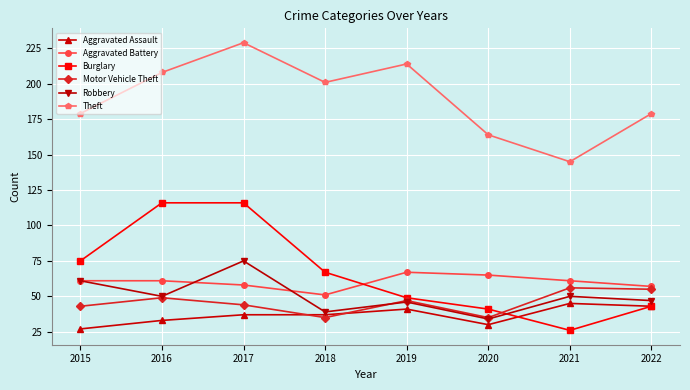

Reading left to right, list all the values displayed in this chart.

Aggravated Assault: 2015=27	2016=33	2017=37	2018=37	2019=41	2020=30	2021=45	2022=43
Aggravated Battery: 2015=61	2016=61	2017=58	2018=51	2019=67	2020=65	2021=61	2022=57
Burglary: 2015=75	2016=116	2017=116	2018=67	2019=49	2020=41	2021=26	2022=43
Motor Vehicle Theft: 2015=43	2016=49	2017=44	2018=35	2019=47	2020=35	2021=56	2022=55
Robbery: 2015=61	2016=50	2017=75	2018=39	2019=46	2020=34	2021=50	2022=47
Theft: 2015=179	2016=208	2017=229	2018=201	2019=214	2020=164	2021=145	2022=179